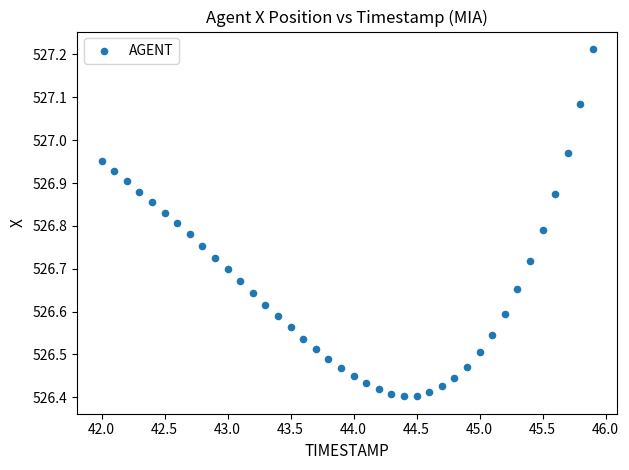

What is the range of Y values (max minus min)?

0.8